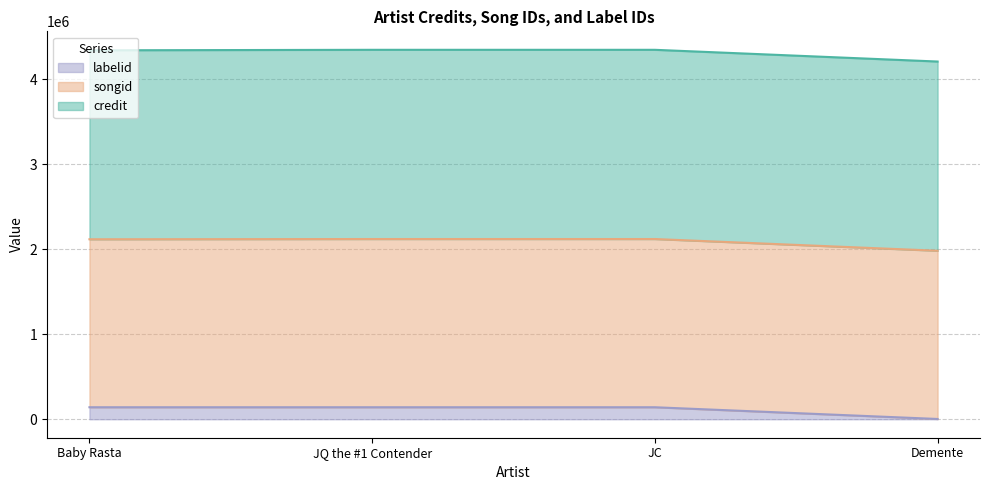

Does the chart display data point markers on the line(s)?

No